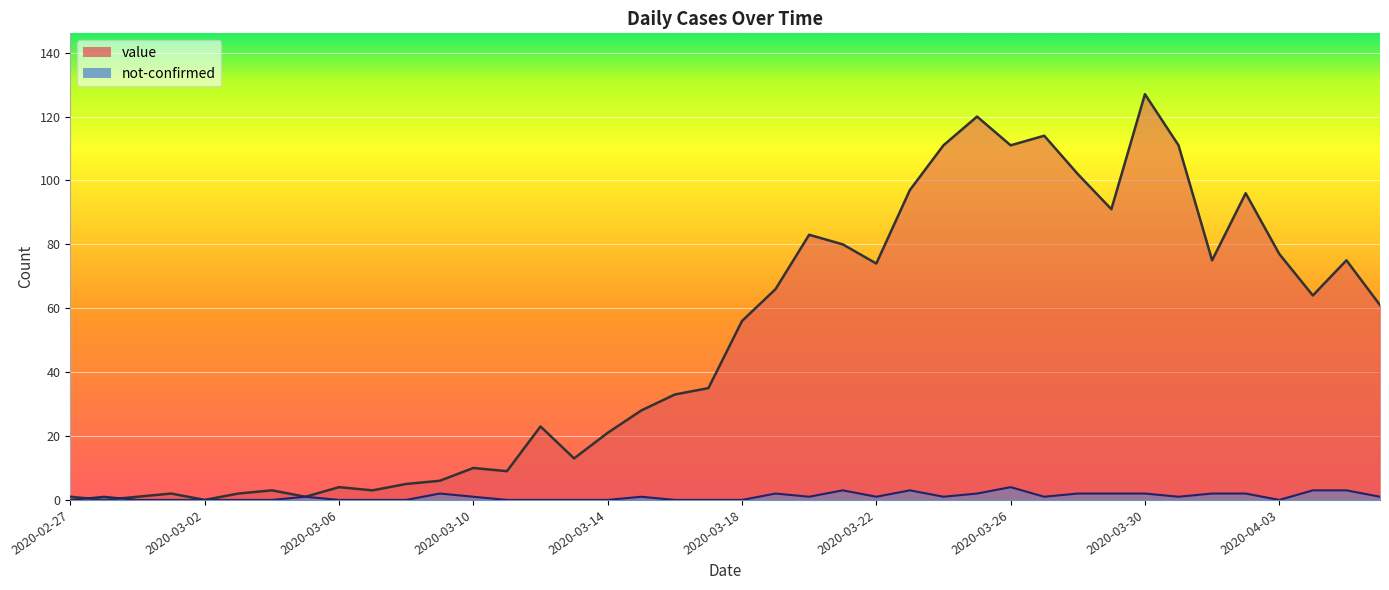

Rank the series by their maximum value, from highest to lowest.

value, not-confirmed